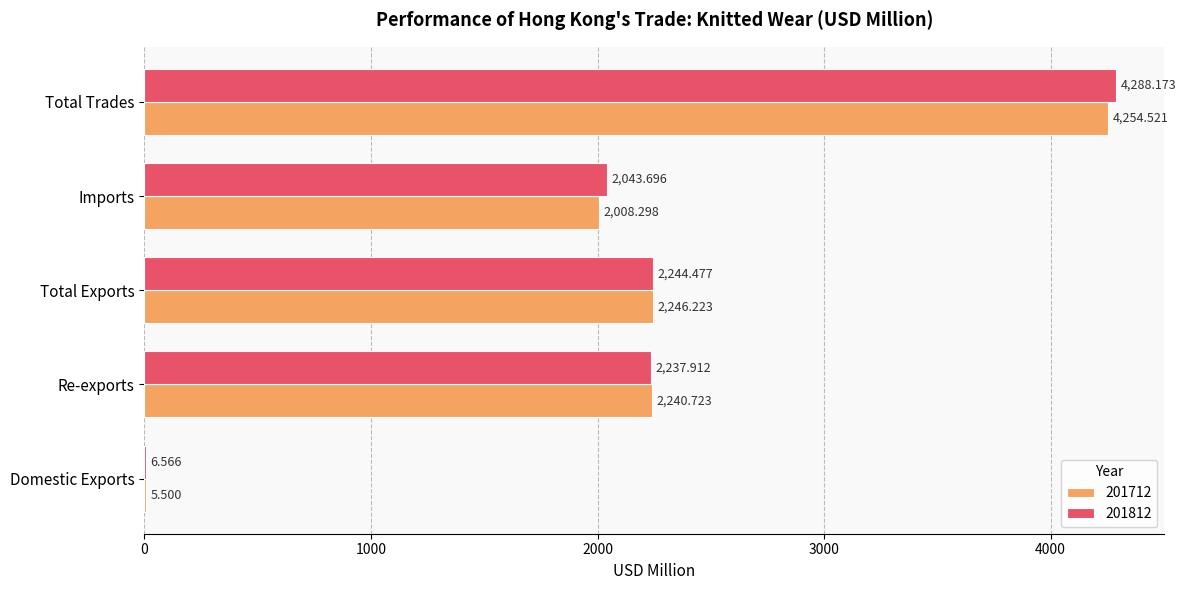

At which label does 201812 reach its peak?

Total Trades